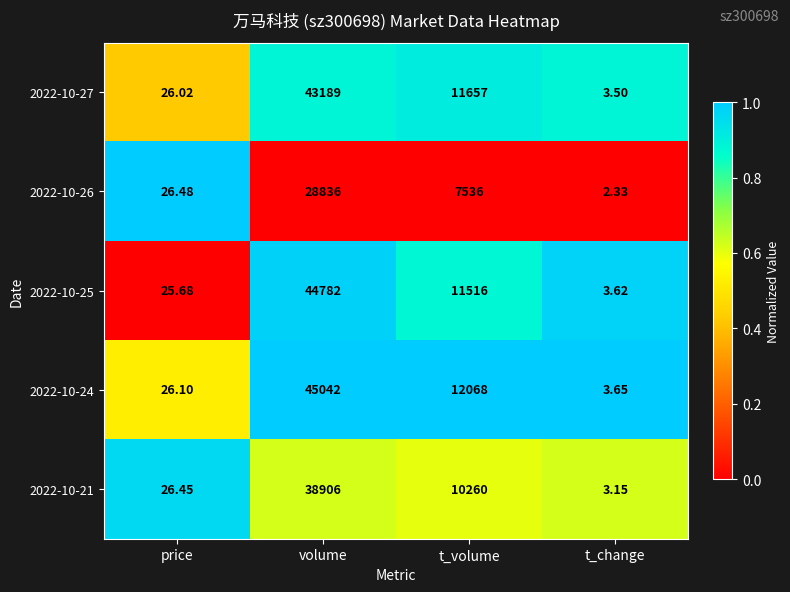

At which category is the sum across all series the highest?

volume